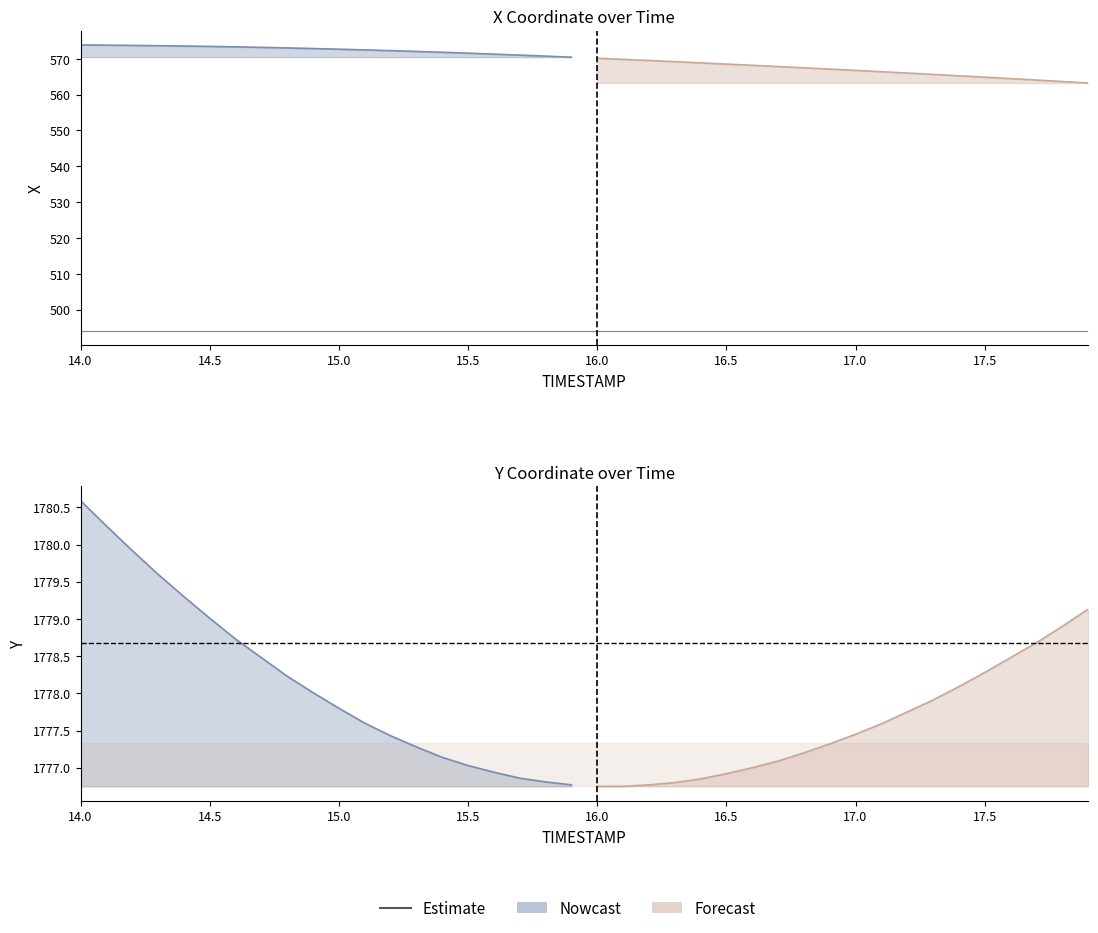

Reading left to right, transcribe all the data shown in this chart.

X: 573.9	573.8	573.7	573.7	573.6	573.5	573.3	573.2	573.0	572.9	572.7	572.5	572.3	572.1	571.8	571.6	571.3	571.0	570.7	570.5	570.2	569.8	569.5	569.2	568.9	568.5	568.2	567.8	567.5	567.1	566.8	566.4	566.0	565.6	565.3	564.9	564.5	564.1	563.7	563.3
Y: 1780.6	1780.2	1779.9	1779.6	1779.3	1779.0	1778.7	1778.5	1778.2	1778.0	1777.8	1777.6	1777.4	1777.3	1777.1	1777.0	1776.9	1776.9	1776.8	1776.8	1776.8	1776.8	1776.8	1776.8	1776.8	1776.9	1777.0	1777.1	1777.2	1777.3	1777.5	1777.6	1777.8	1777.9	1778.1	1778.3	1778.5	1778.7	1778.9	1779.1
REF_xmin: 494.2	494.2	494.2	494.2	494.2	494.2	494.2	494.2	494.2	494.2	494.2	494.2	494.2	494.2	494.2	494.2	494.2	494.2	494.2	494.2	494.2	494.2	494.2	494.2	494.2	494.2	494.2	494.2	494.2	494.2	494.2	494.2	494.2	494.2	494.2	494.2	494.2	494.2	494.2	494.2